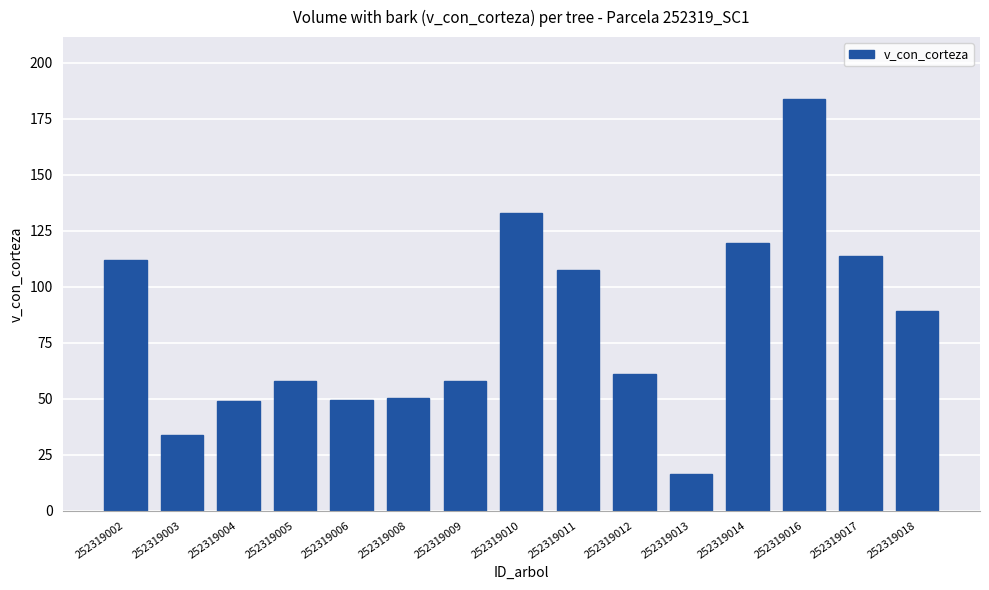

Which label corresponds to the smallest value in the chart?

252319013